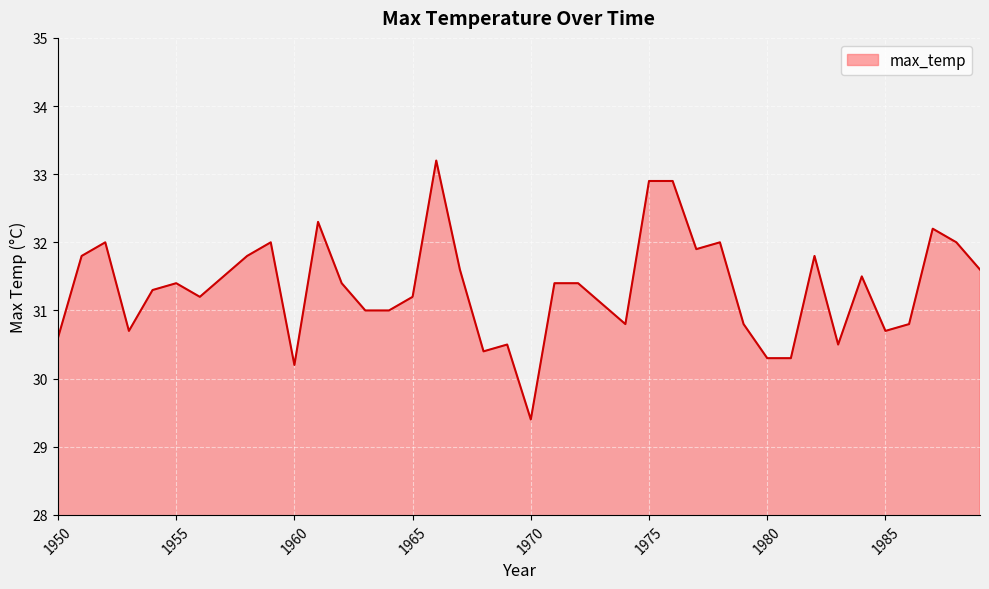

Reading left to right, what are all the values shown in this chart?

30.6	31.8	32.0	30.7	31.3	31.4	31.2	31.5	31.8	32.0	30.2	32.3	31.4	31.0	31.0	31.2	33.2	31.6	30.4	30.5	29.4	31.4	31.4	31.1	30.8	32.9	32.9	31.9	32.0	30.8	30.3	30.3	31.8	30.5	31.5	30.7	30.8	32.2	32.0	31.6